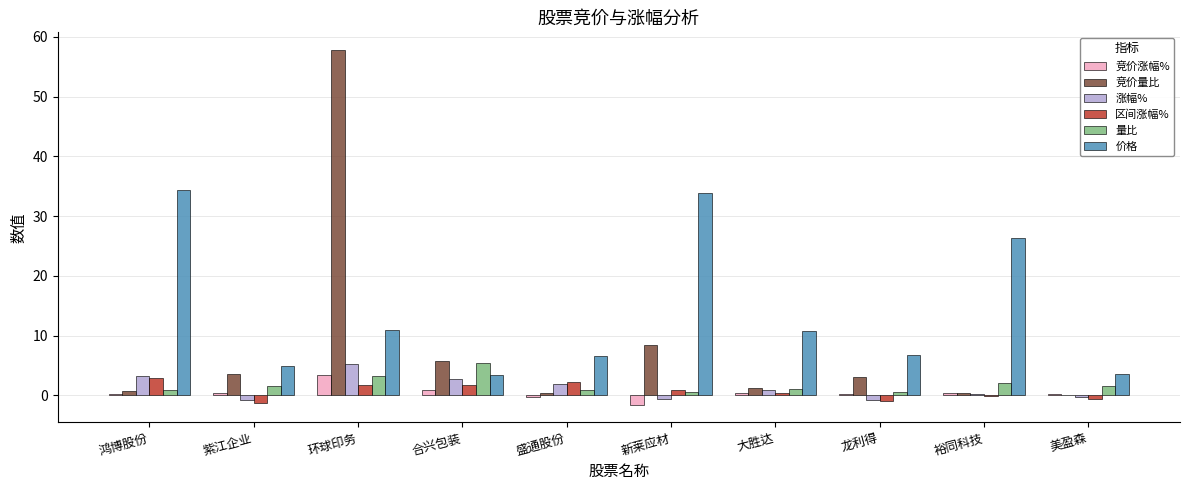

What is the average value of the 涨幅% series?

1.2